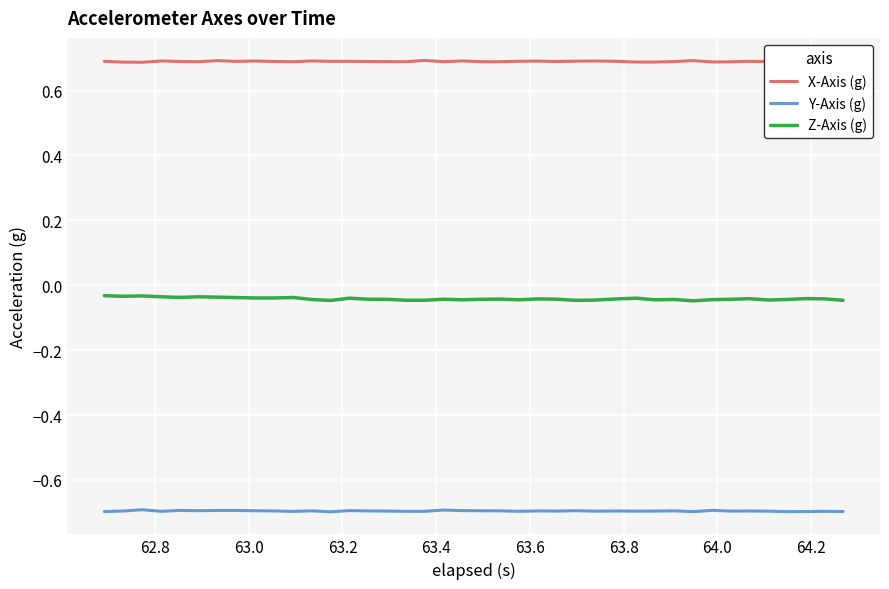

List the series in order of their peak value, highest first.

X-Axis (g), Z-Axis (g), Y-Axis (g)